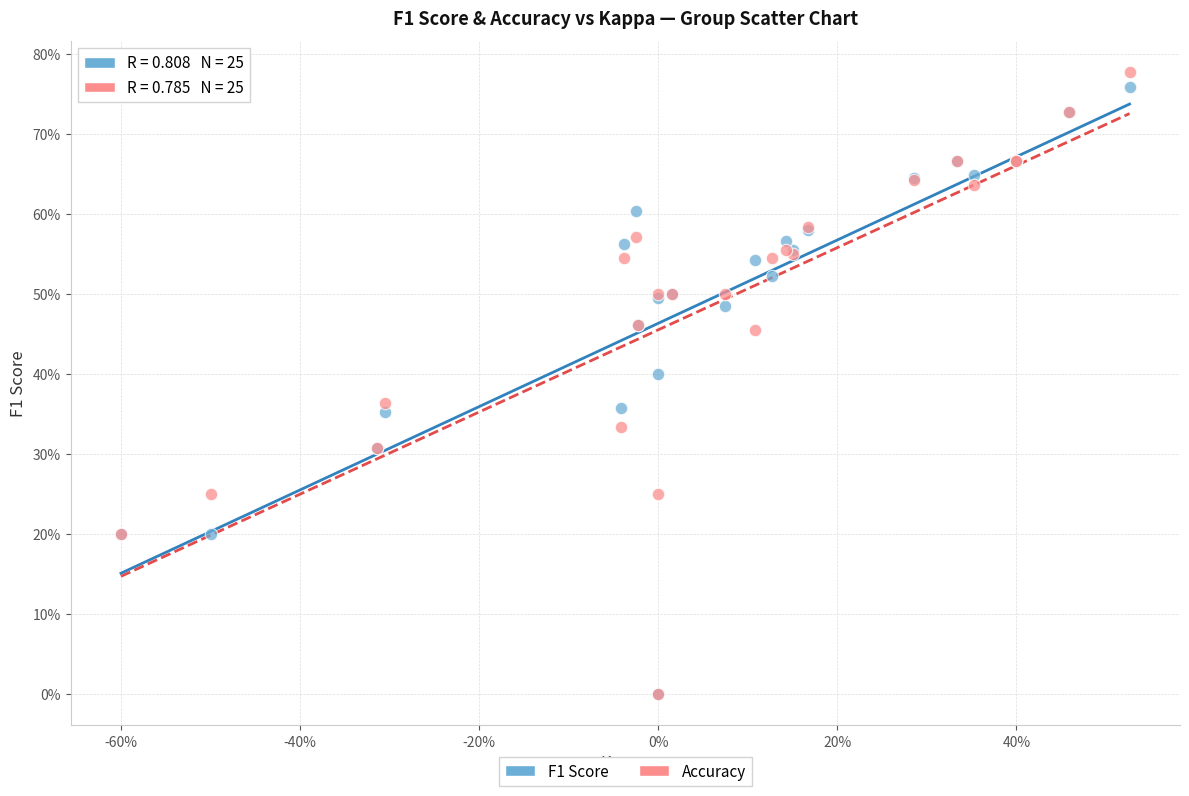

Which series reaches the maximum Y coordinate?

Accuracy